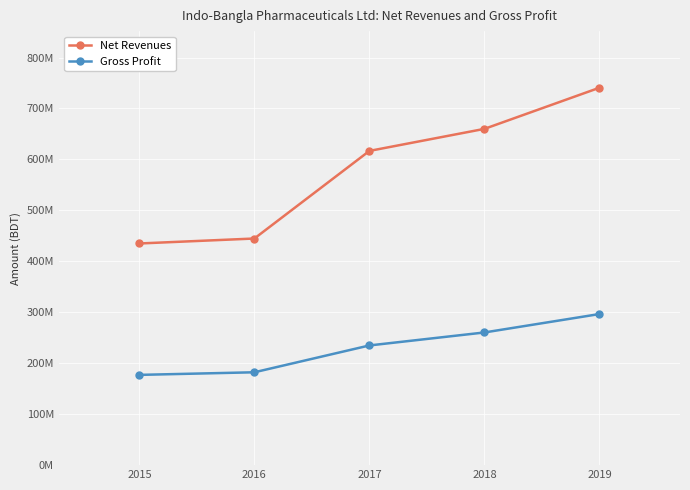

What is the difference between the maximum and minimum values in the Net Revenues series?

305690075